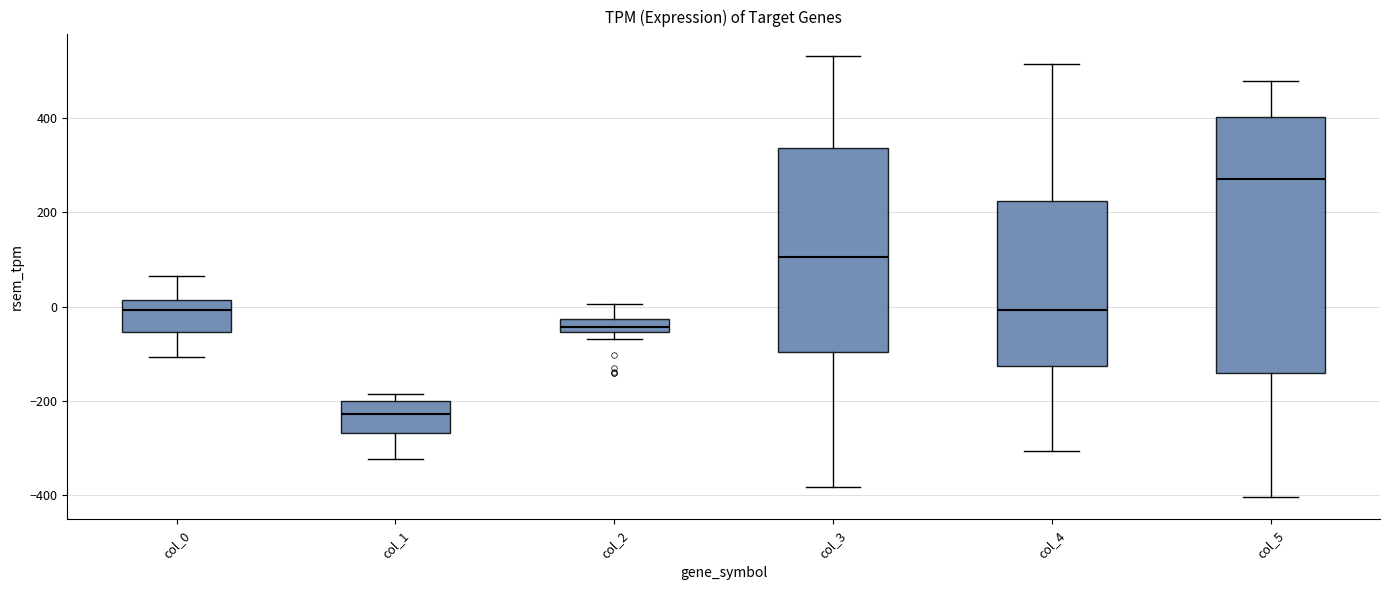

Which box has the highest median line?

col_5